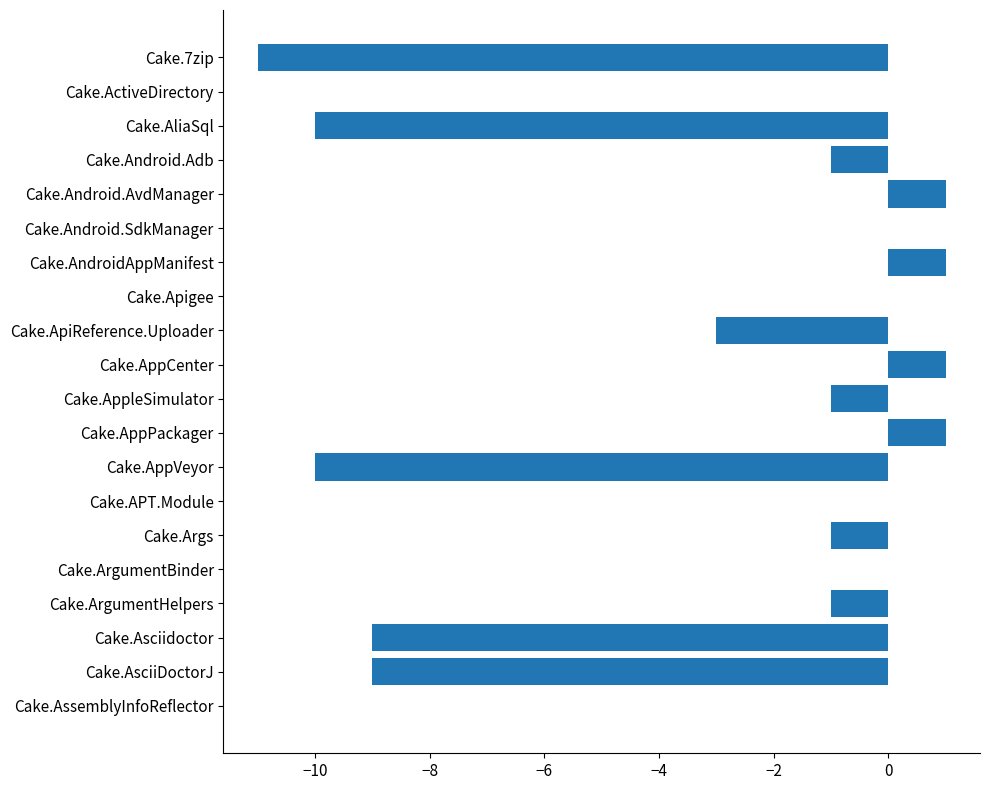

Is it true that the value at Cake.AsciiDoctorJ is -6?

False